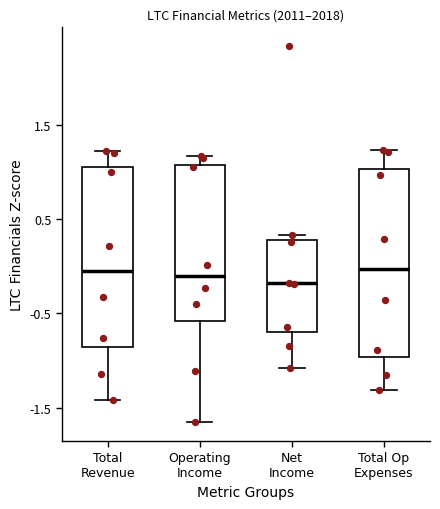

Reading left to right, transcribe this box plot: for each box, give where its median line is, the range the box spans, and where its two whiskers end, as read against the y-axis. The values are not printed on the chart, so give them approximately, as read against the axis.

Total Revenue: median -0.1, box -0.9 to 1.1, whiskers -1.4 to 1.2
Operating Income: median -0.1, box -0.6 to 1.1, whiskers -1.7 to 1.2
Net Income: median -0.2, box -0.7 to 0.3, whiskers -1.1 to 0.3 (just above the box's upper edge)
Total Op Expenses: median 0.0, box -1.0 to 1.0, whiskers -1.3 to 1.2